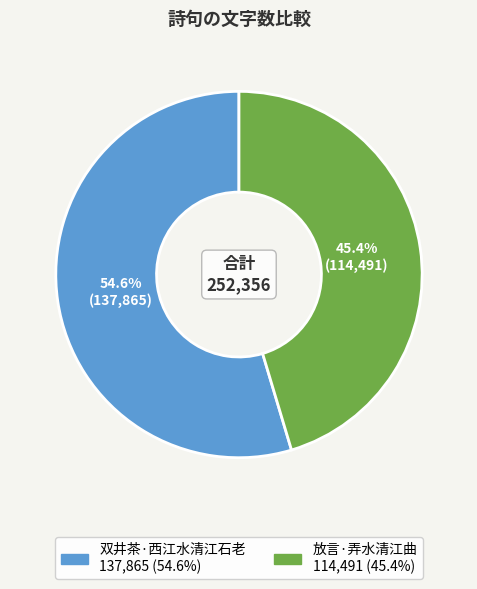

To the nearest percent, what is the combined percentage of 双井茶·西江水清江石老 and 放言·弄水清江曲?

100%